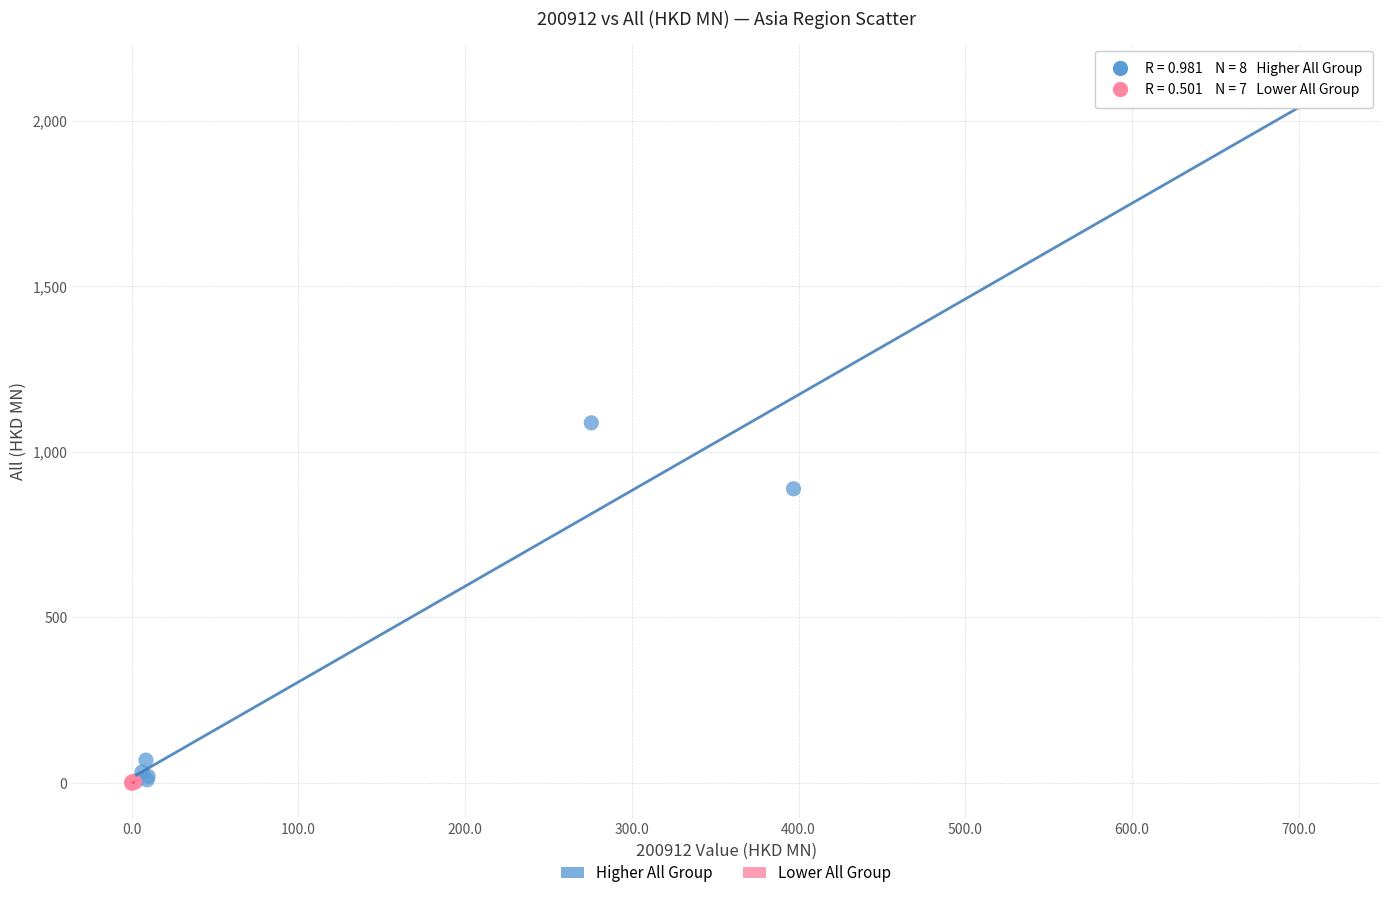

Which series contains the highest Y value?

Higher All Group